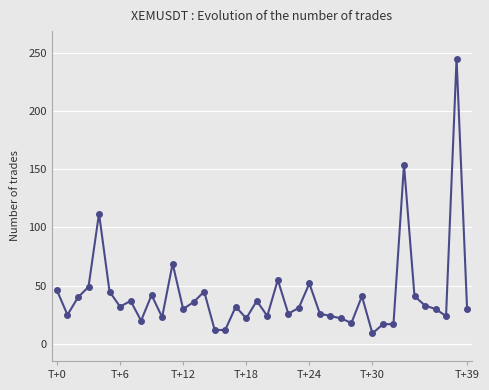

Does the chart have visible grid lines?

Yes